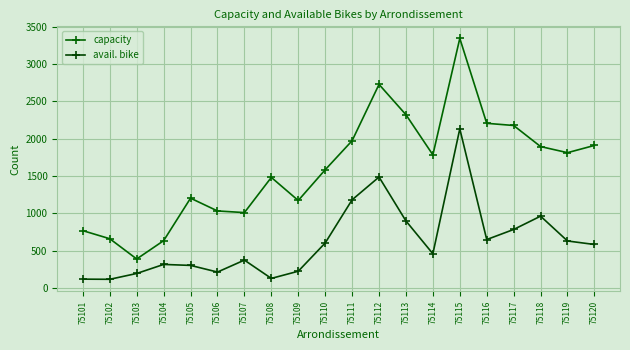

The value of capacity at 75111 is 945. True or false?

False